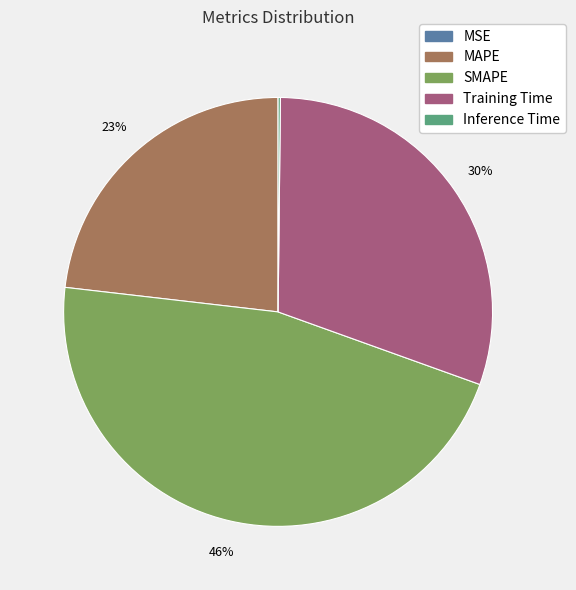

Does any single category account for the majority?

No